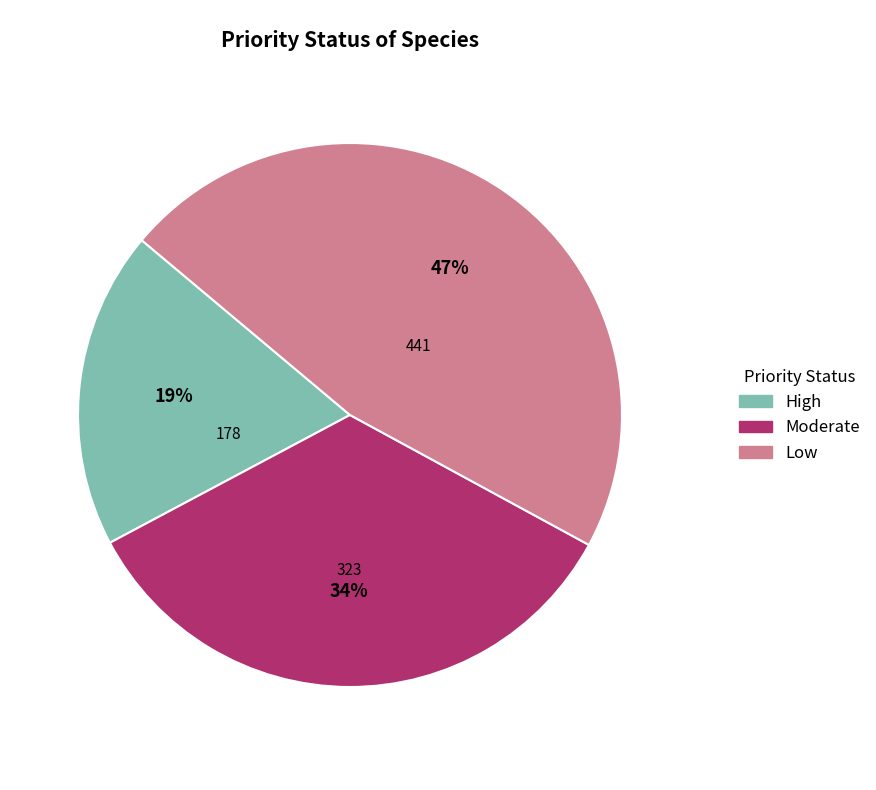

Approximately how many times larger is the value at High compared to Moderate?

0.6